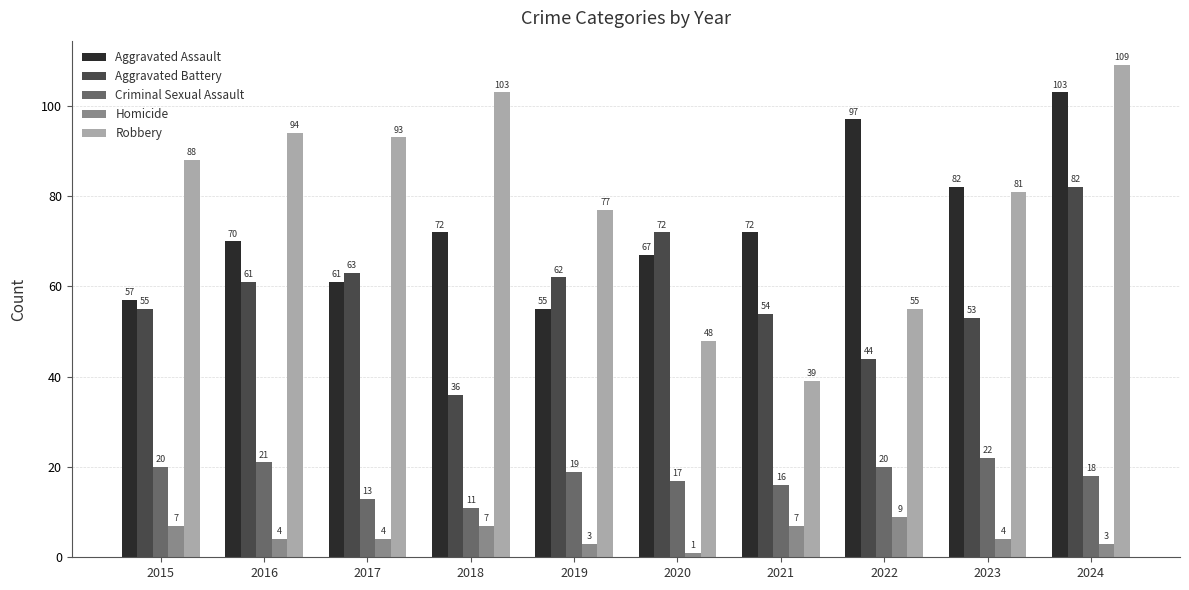

Reading left to right, what are all the values shown in this chart?

Aggravated Assault: 57	70	61	72	55	67	72	97	82	103
Aggravated Battery: 55	61	63	36	62	72	54	44	53	82
Criminal Sexual Assault: 20	21	13	11	19	17	16	20	22	18
Homicide: 7	4	4	7	3	1	7	9	4	3
Robbery: 88	94	93	103	77	48	39	55	81	109